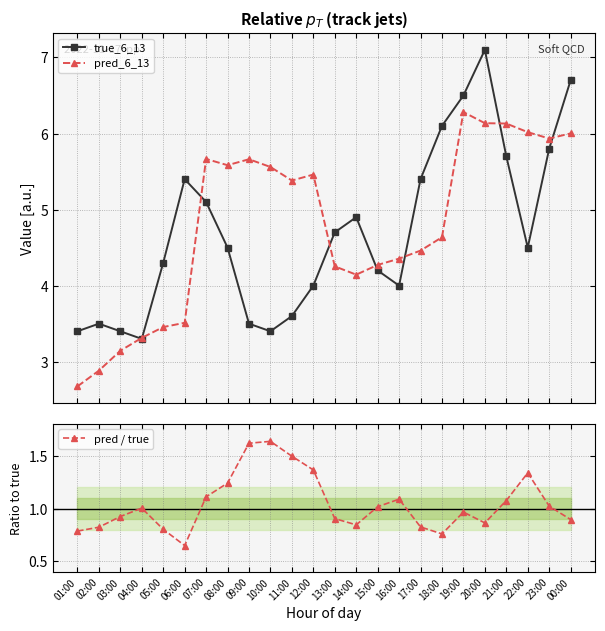

True or false: pred_6_13 and pred / true intersect in this chart.

False